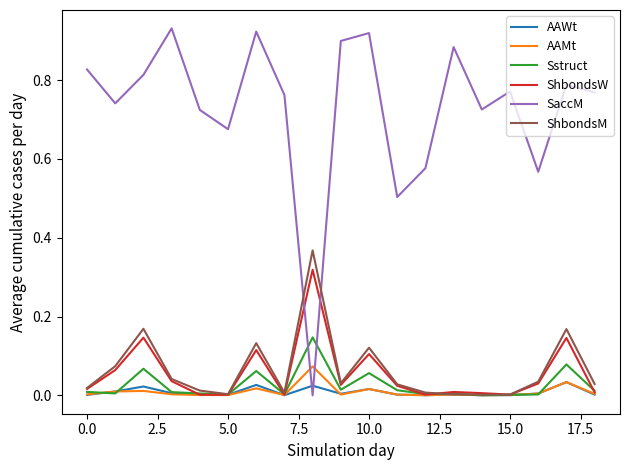

How many intersections are there between SaccM and ShbondsW?

2